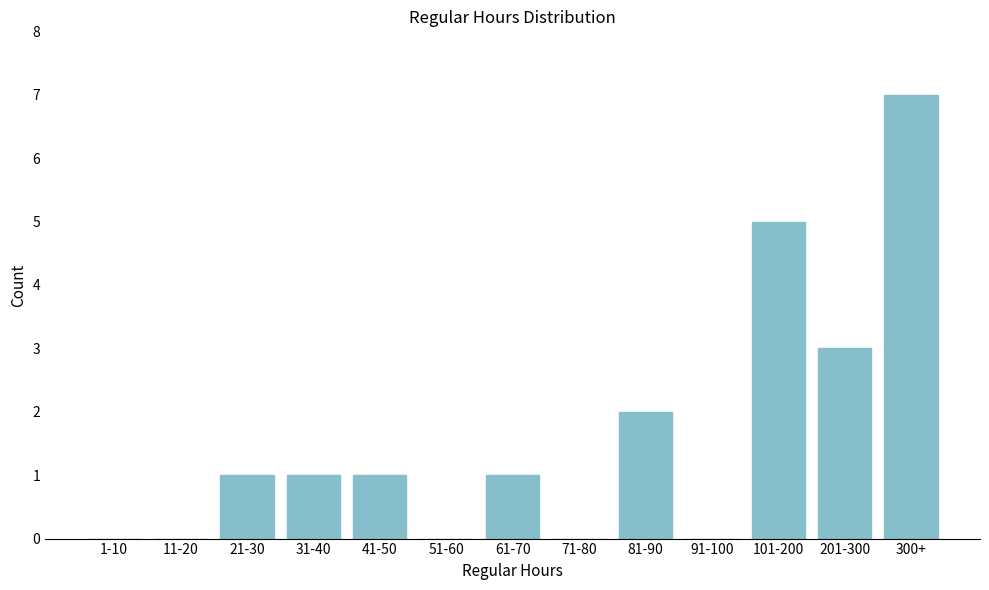

Reading right to left, extract all data points from this chart.

300+=7	201-300=3	101-200=5	91-100=0	81-90=2	71-80=0	61-70=1	51-60=0	41-50=1	31-40=1	21-30=1	11-20=0	1-10=0